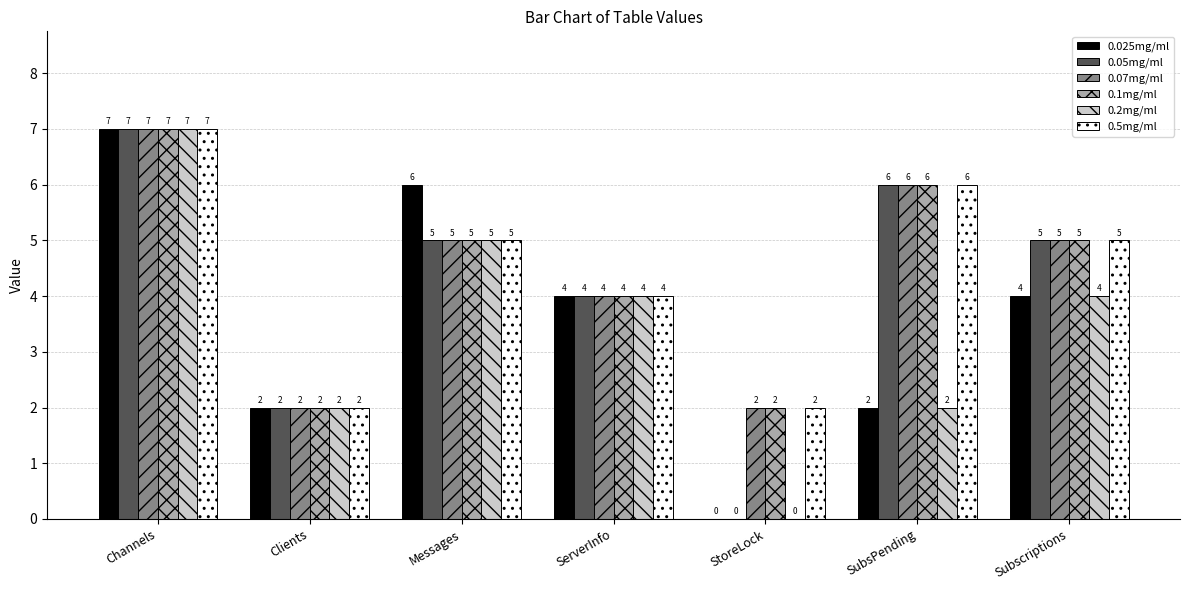

Reading right to left, transcribe all the data shown in this chart.

0.025mg/ml: Subscriptions=4	SubsPending=2	StoreLock=0	ServerInfo=4	Messages=6	Clients=2	Channels=7
0.05mg/ml: Subscriptions=5	SubsPending=6	StoreLock=0	ServerInfo=4	Messages=5	Clients=2	Channels=7
0.07mg/ml: Subscriptions=5	SubsPending=6	StoreLock=2	ServerInfo=4	Messages=5	Clients=2	Channels=7
0.1mg/ml: Subscriptions=5	SubsPending=6	StoreLock=2	ServerInfo=4	Messages=5	Clients=2	Channels=7
0.2mg/ml: Subscriptions=4	SubsPending=2	StoreLock=0	ServerInfo=4	Messages=5	Clients=2	Channels=7
0.5mg/ml: Subscriptions=5	SubsPending=6	StoreLock=2	ServerInfo=4	Messages=5	Clients=2	Channels=7